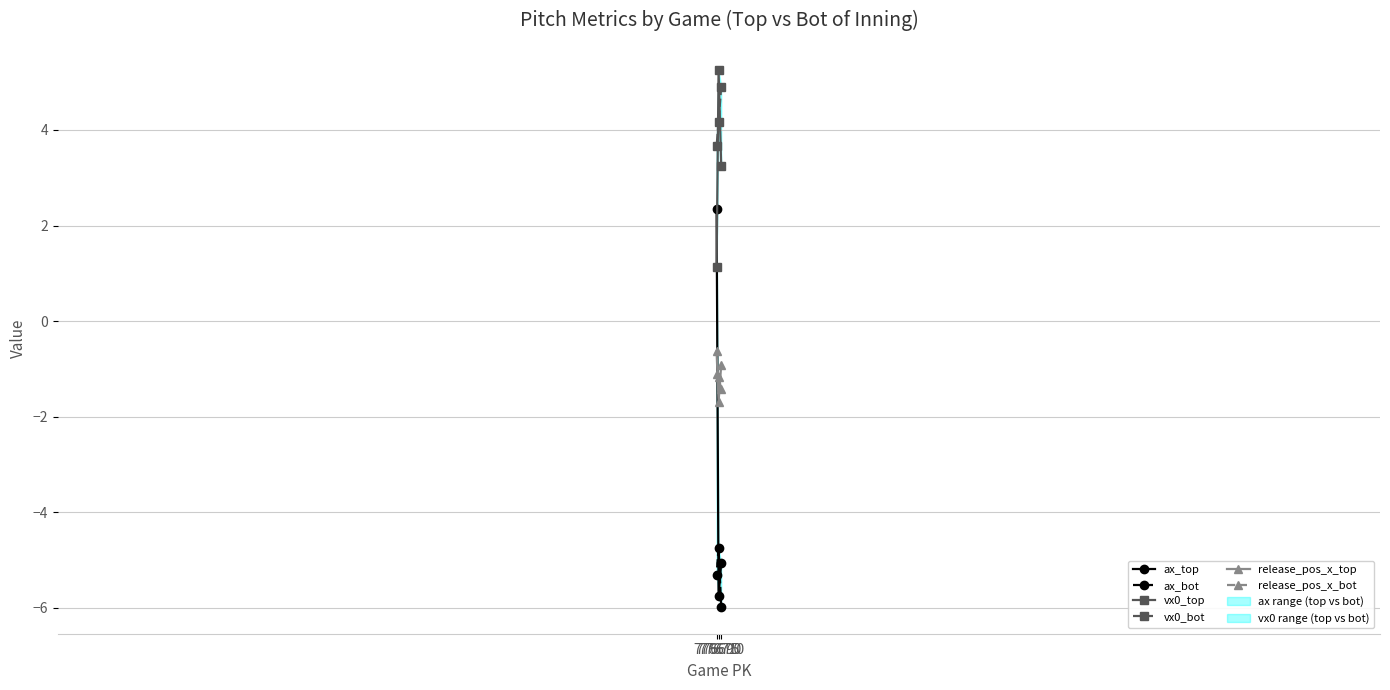

How many values in the vx0_bot series are below 4?

1